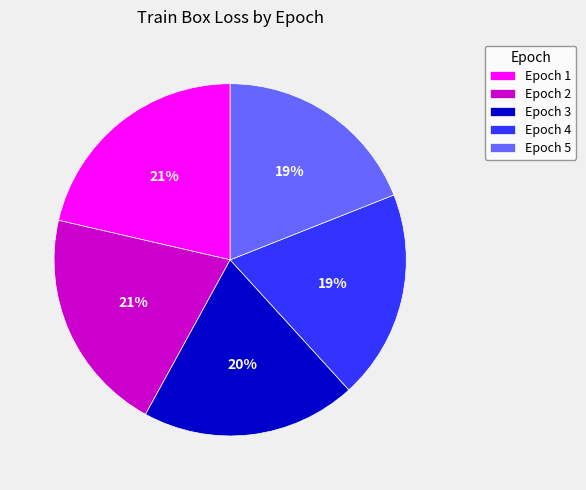

Is the sum of Epoch 3 and Epoch 2 greater than half?

No